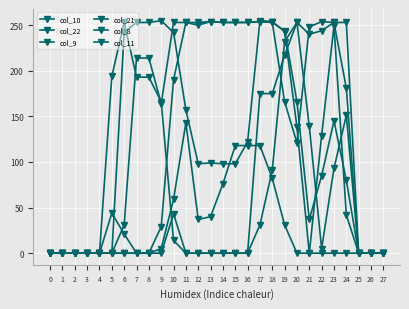

In col_21, how many points are higher than both neighbors (excluding endpoints)?

4